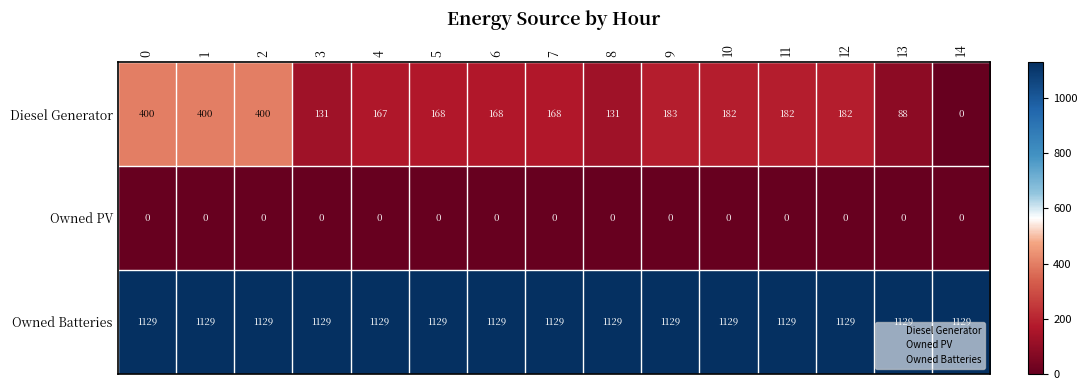

What is the difference between the highest and lowest values at 0?

1129